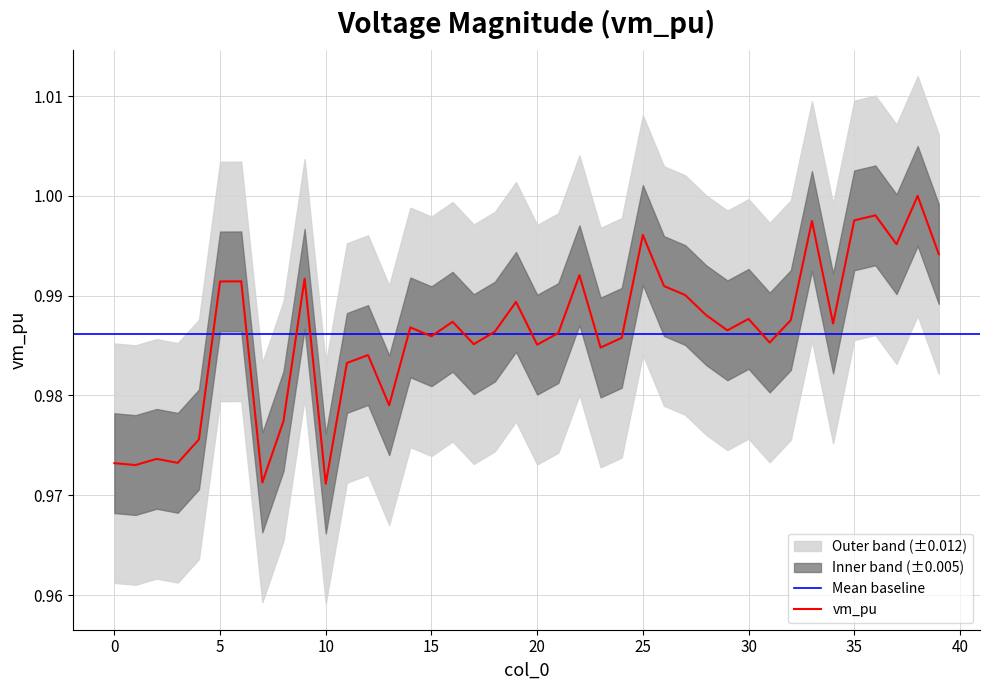

At which category does the data reach its first local peak?

2